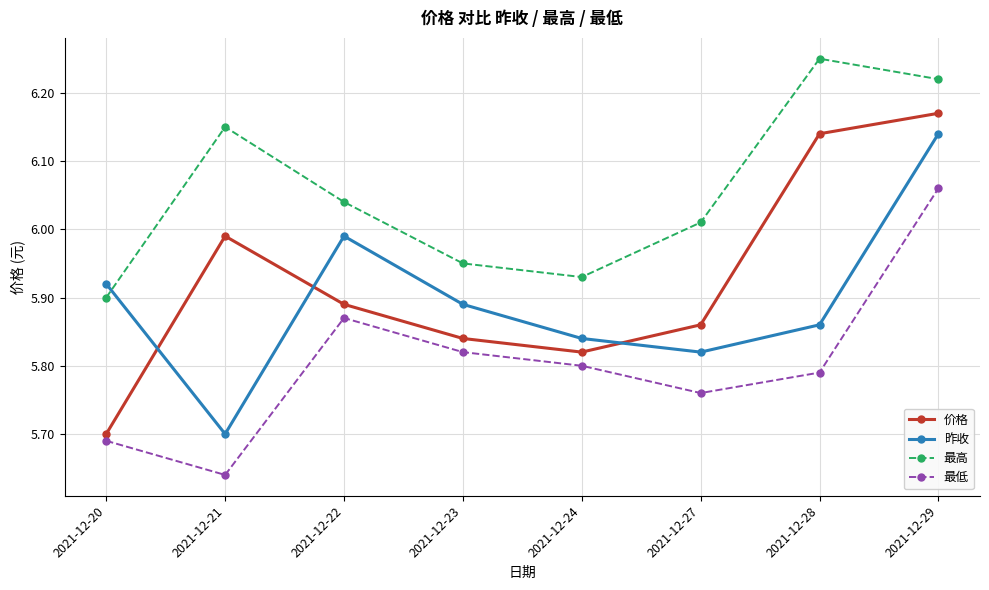

Which series has the widest spread of values?

价格